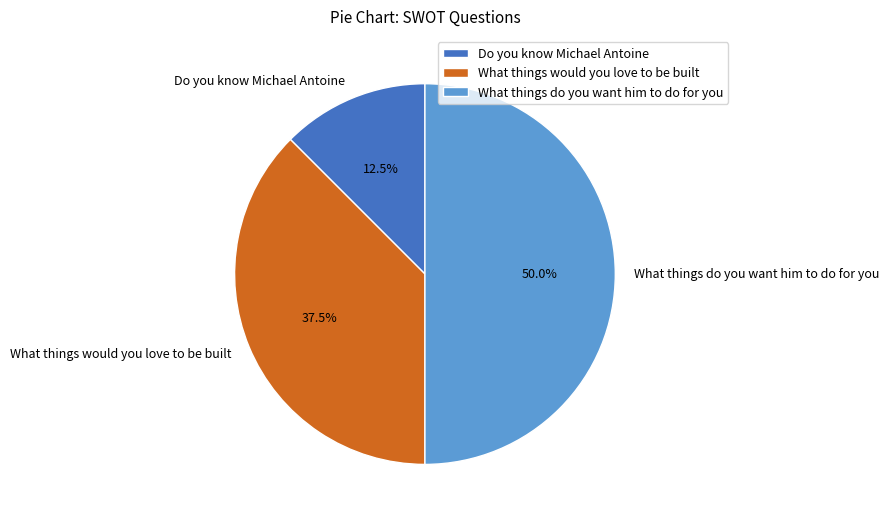

Which has a higher value, Do you know Michael Antoine or What things would you love to be built?

What things would you love to be built